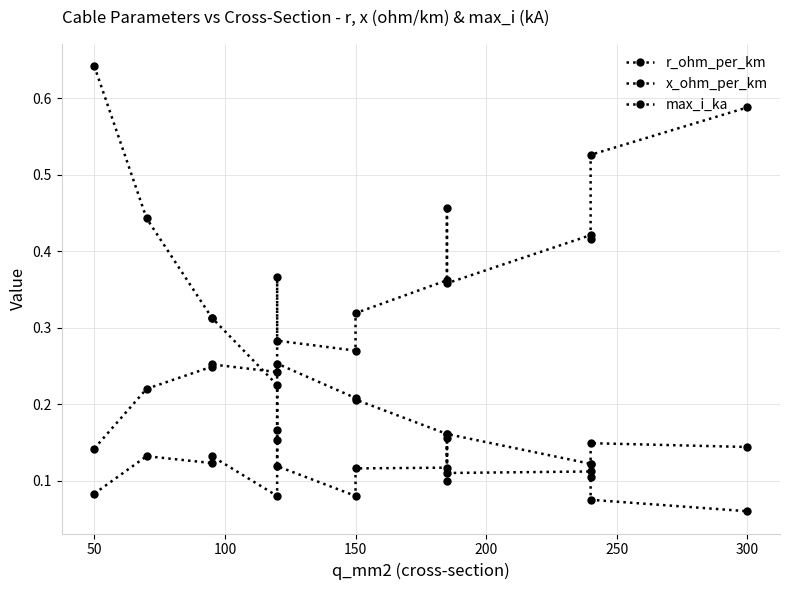

How many interior local peaks does the x_ohm_per_km series have?

6